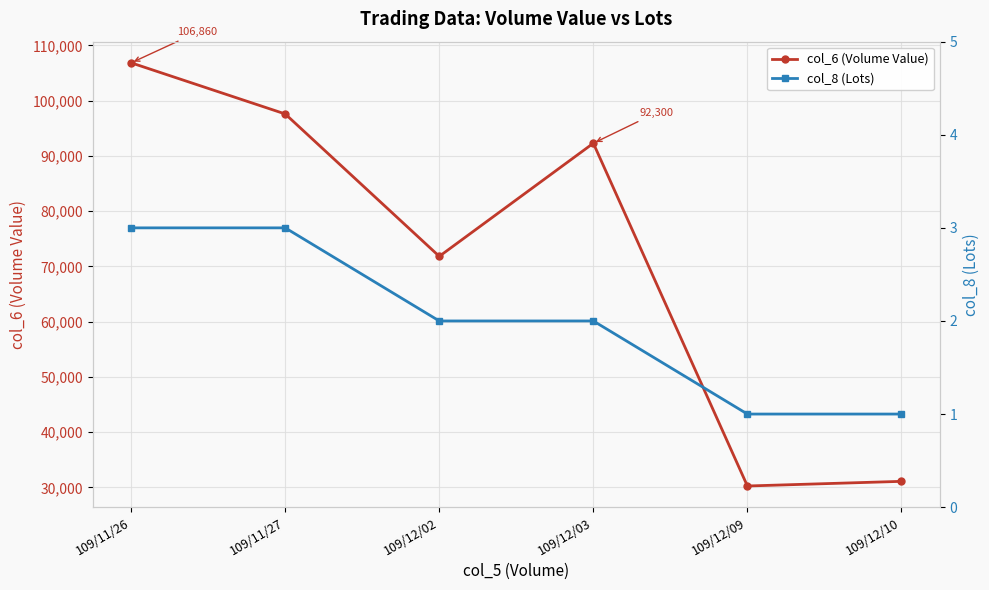

Where is the first local maximum for col_6 (Volume Value)?

109/12/03